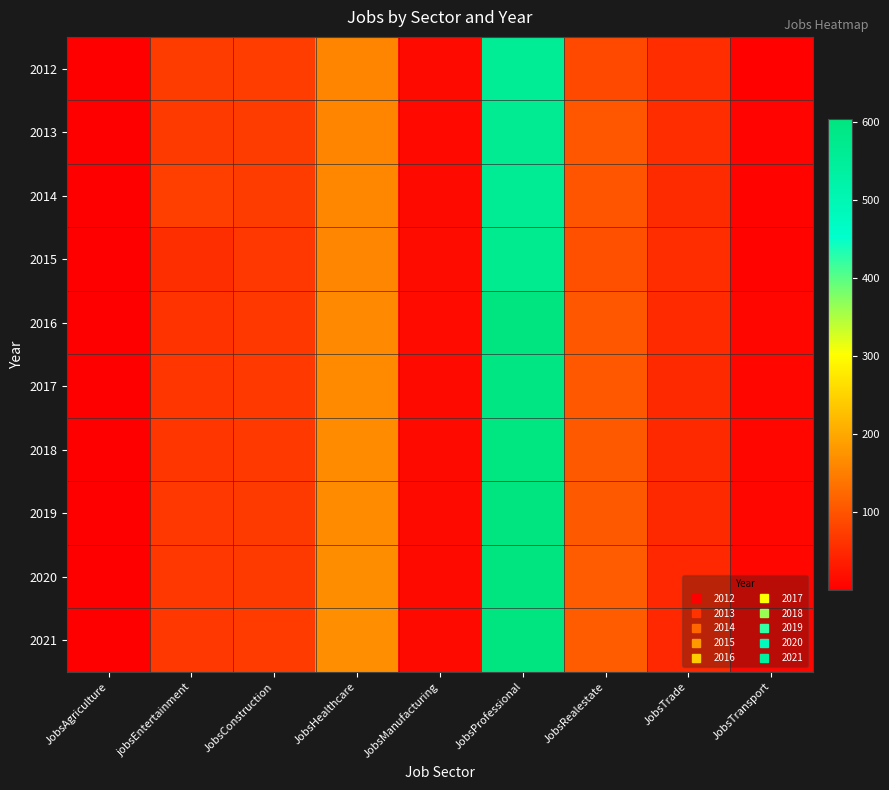

Which has a higher value, JobsRealestate or JobsTransport?

JobsRealestate